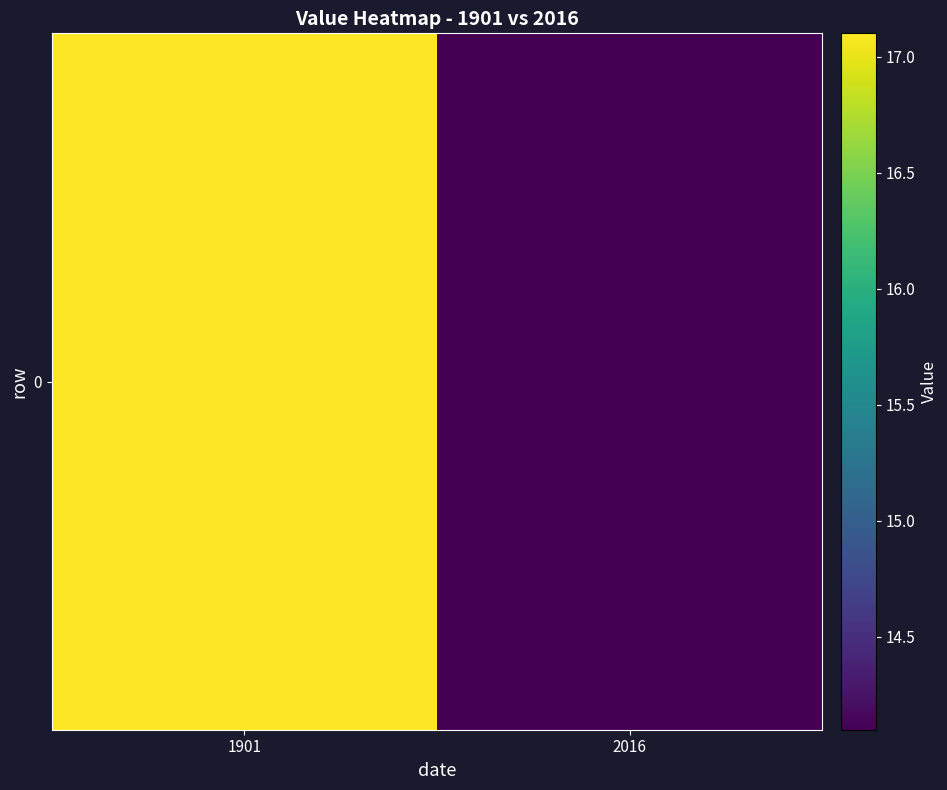

Which has a higher value, 2016 or 1901?

1901